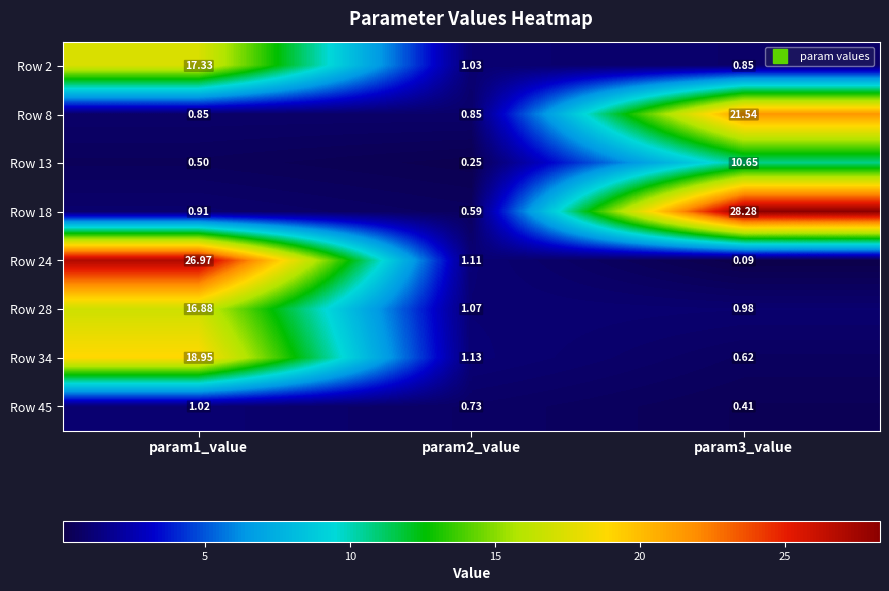

Which series changed the most between param2_value and param3_value?

Row 18